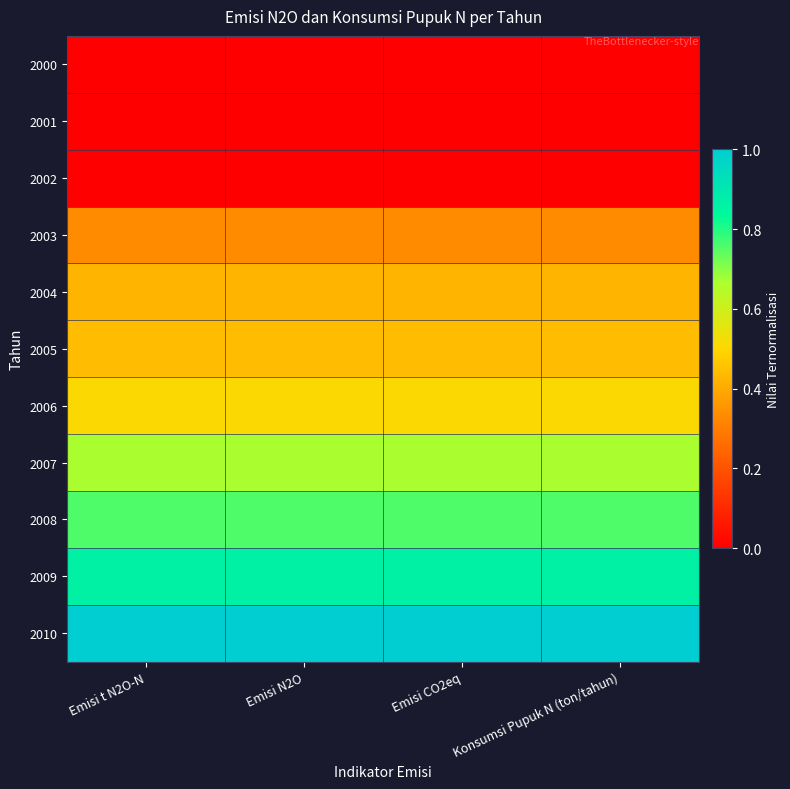

Count the number of categories in the chart.

4